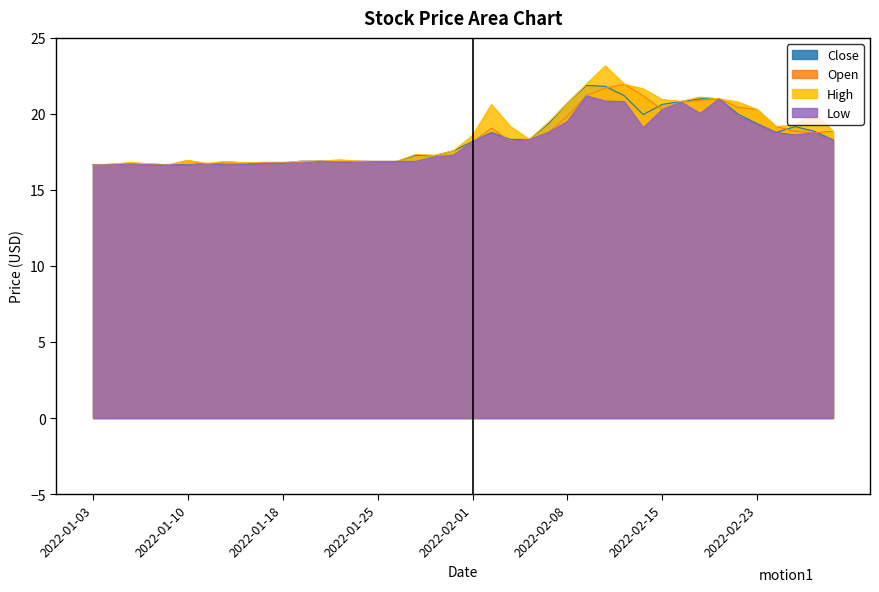

How many data points does each series have?

40